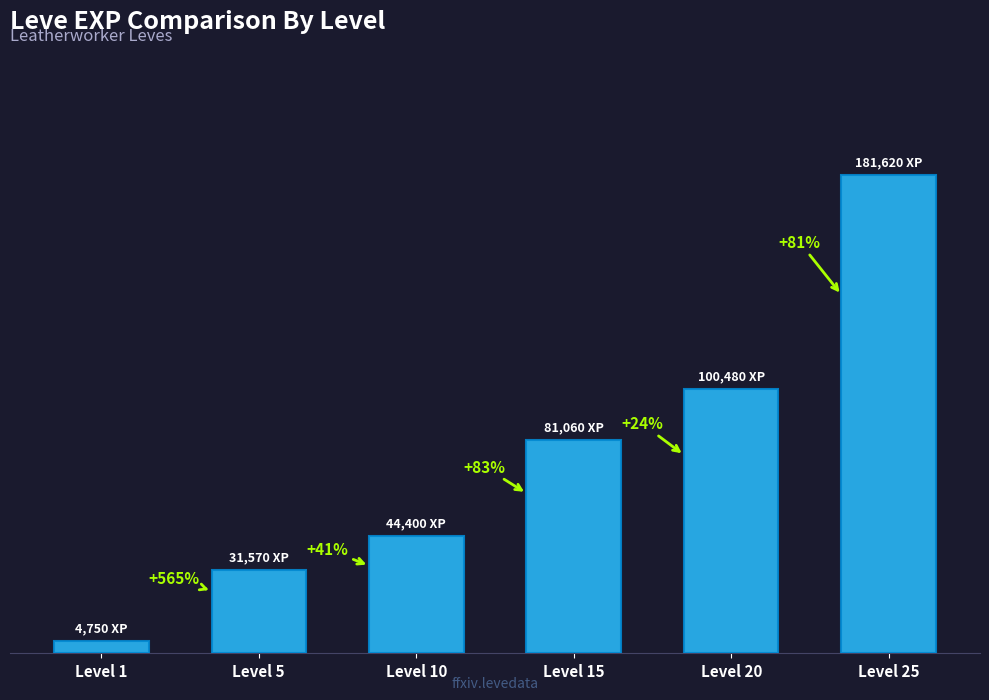

List the labels in order of value, largest first.

Level 25, Level 20, Level 15, Level 10, Level 5, Level 1